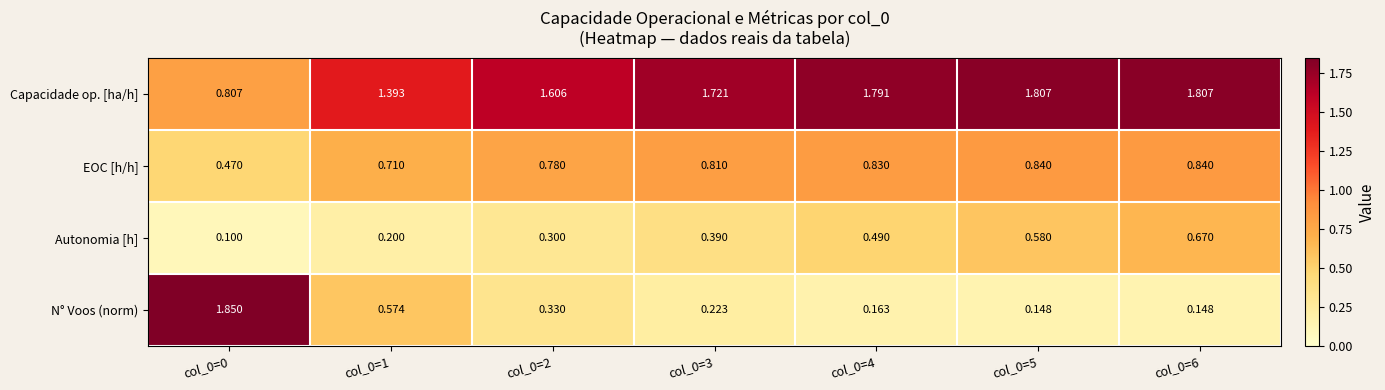

List the series in order of their peak value, highest first.

N° Voos (norm), Capacidade op. [ha/h], EOC [h/h], Autonomia [h]